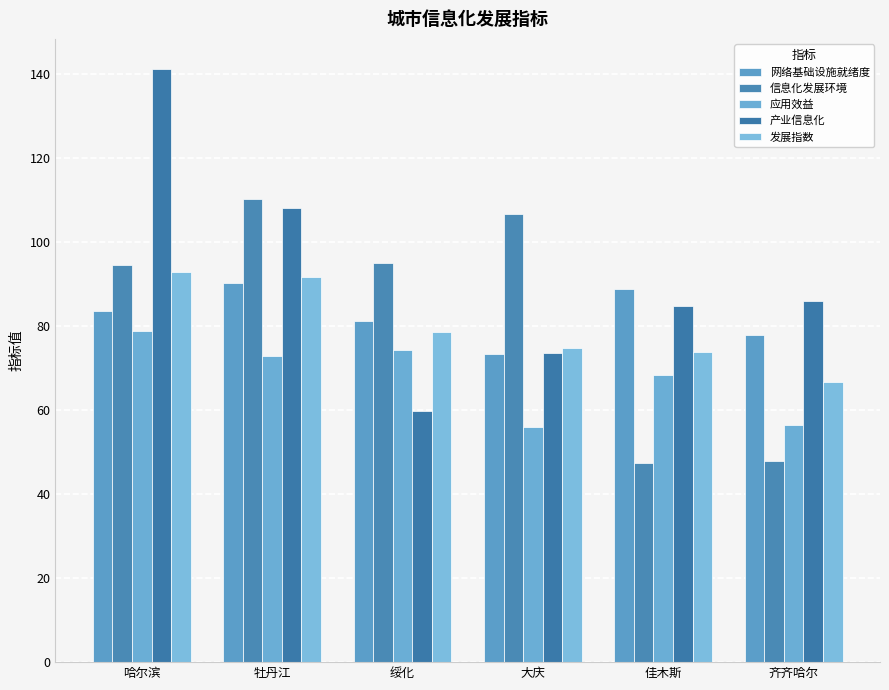

What is the label of the 5th bar from the left?

佳木斯